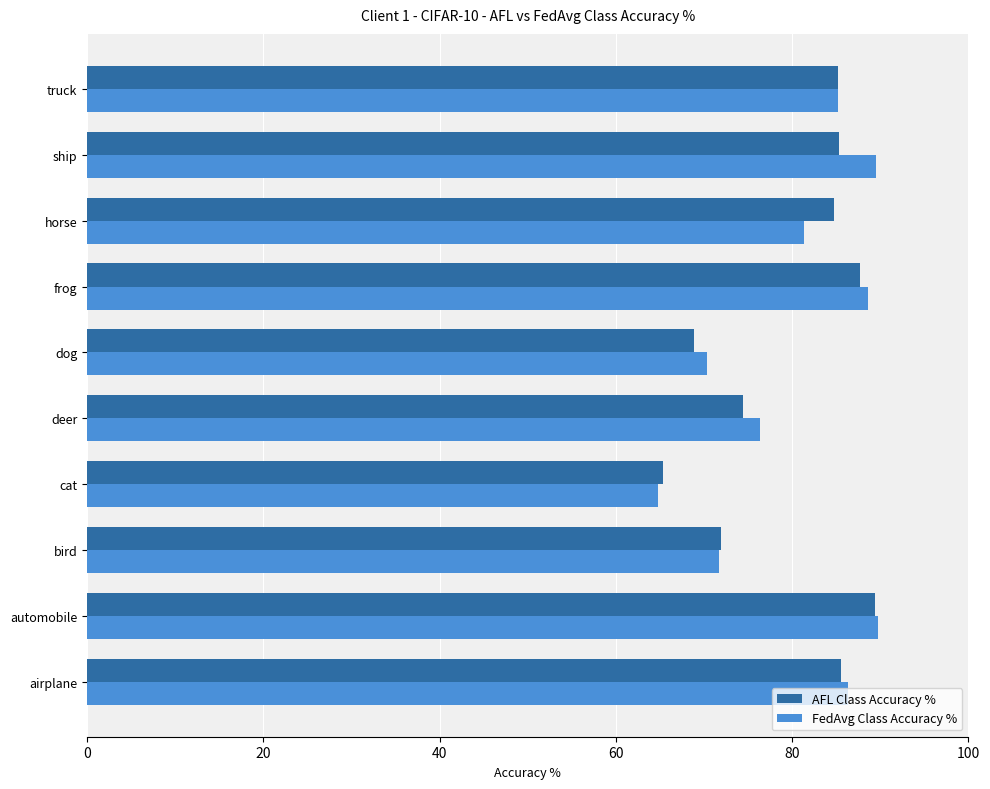

What is the total value across all series at frog?

176.4